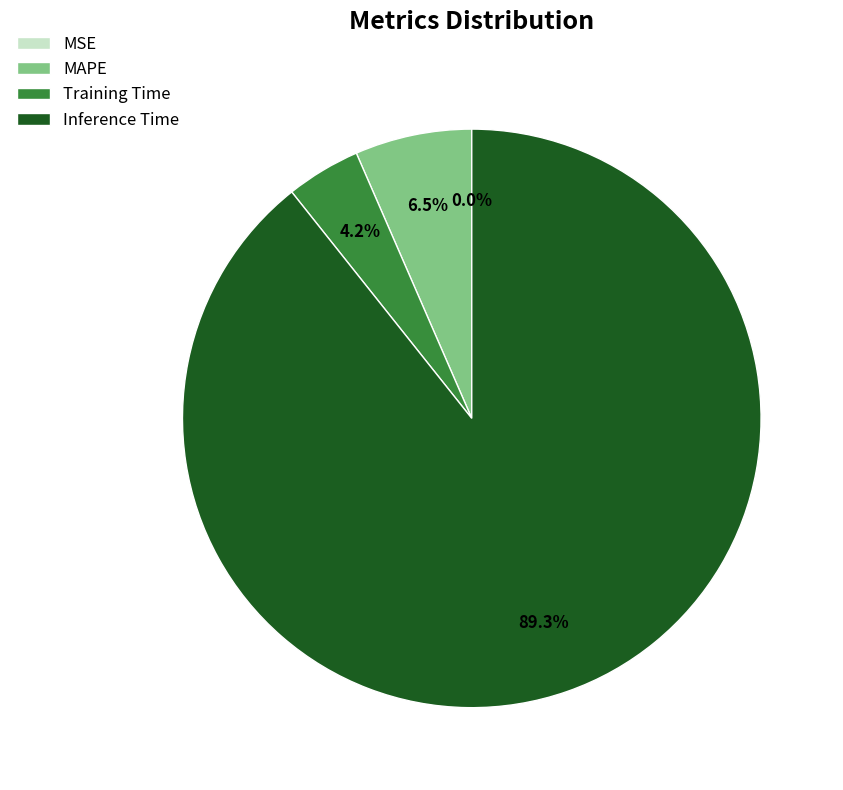

Which category accounts for the majority?

Inference Time